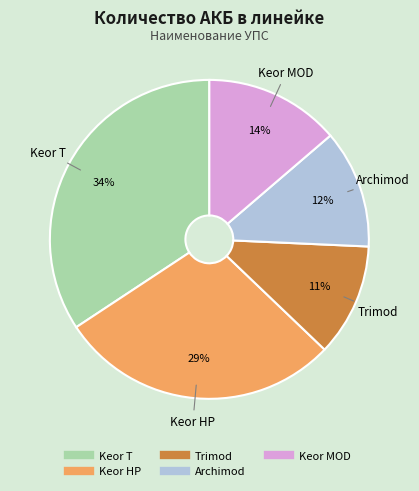

Rank the categories by value from highest to lowest.

Keor T, Keor HP, Keor MOD, Archimod, Trimod